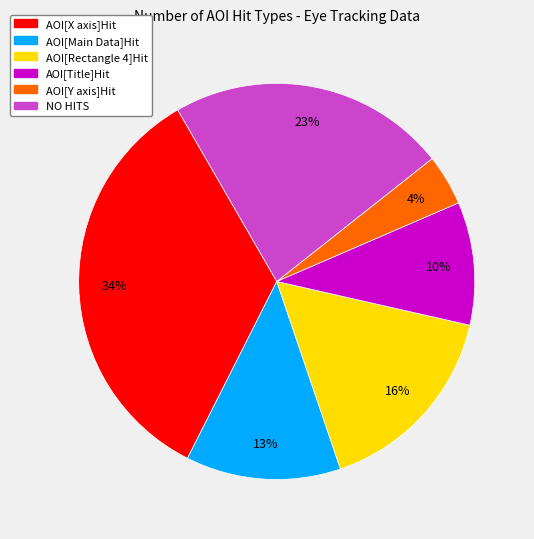

Is there a majority slice in this chart?

No